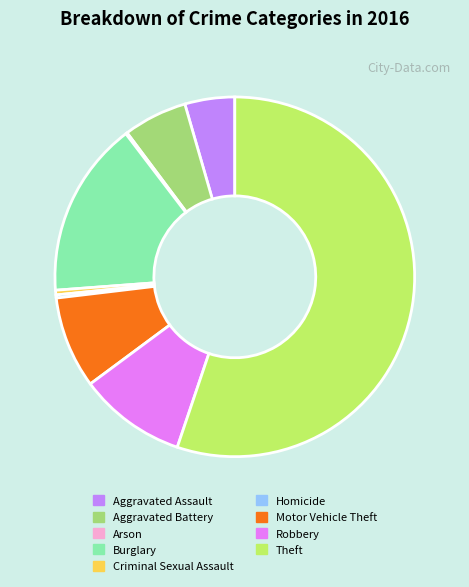

Do Theft and Burglary together represent more than half of the pie?

Yes